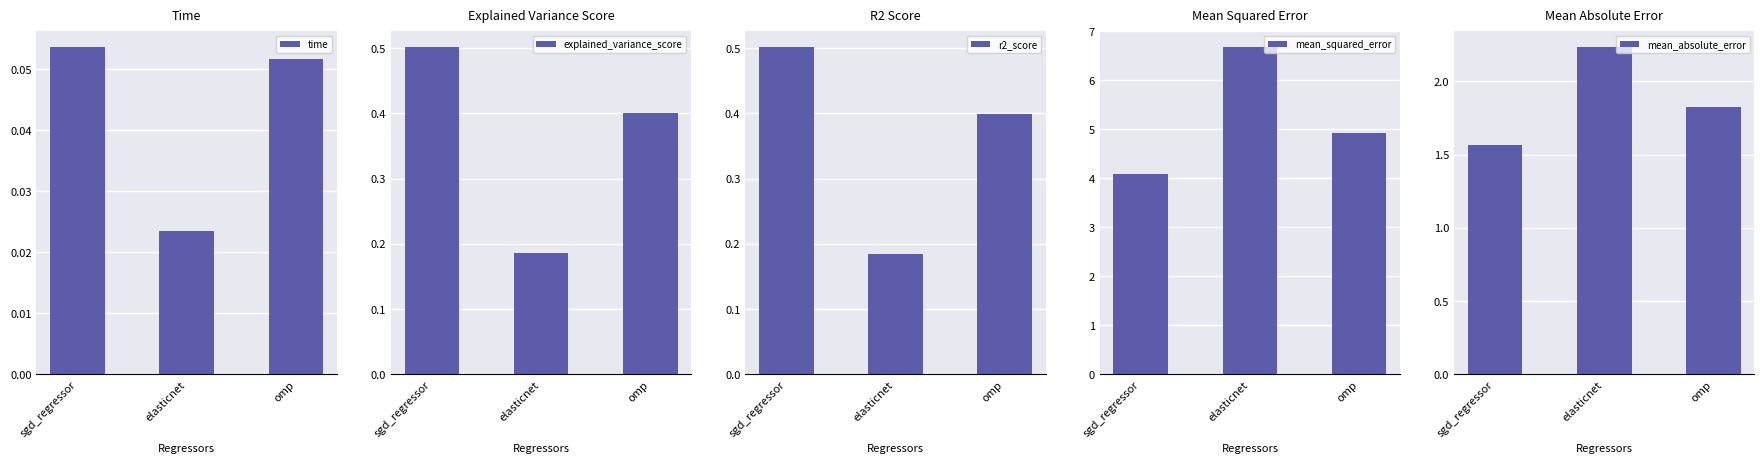

What is the average value of the mean_squared_error series?

5.2